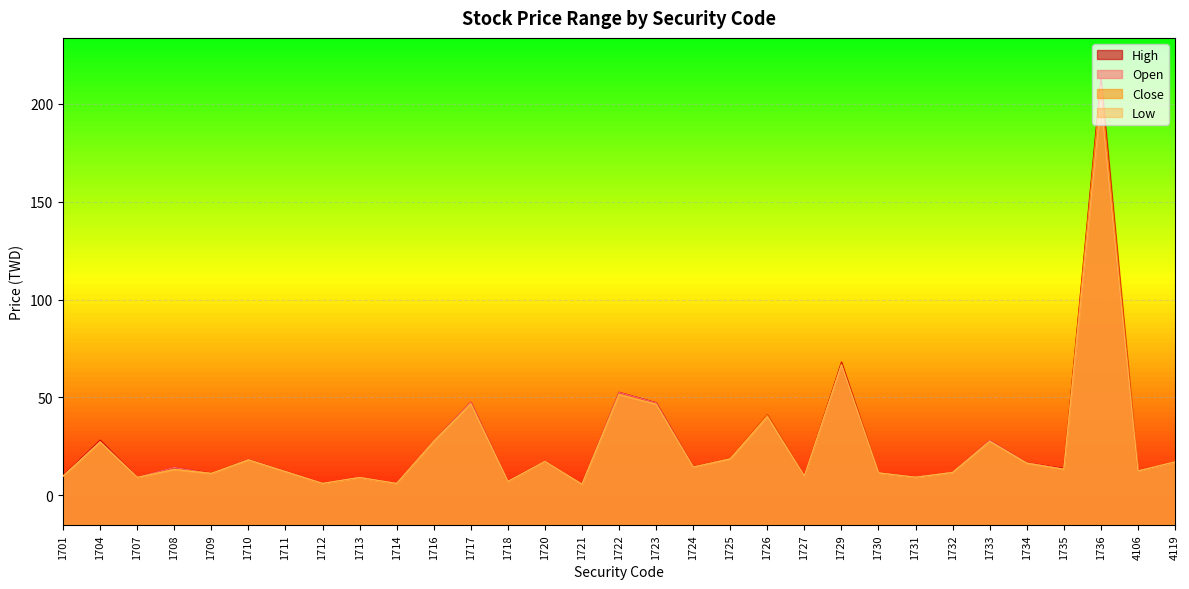

Which series has the widest spread of values?

High